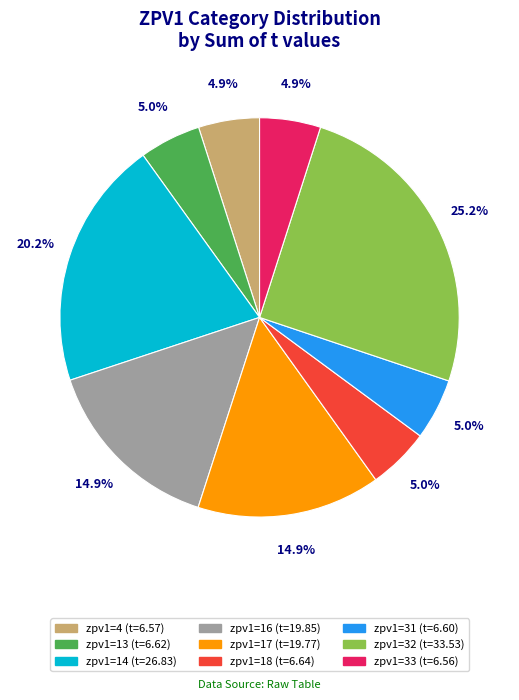

Is there any slice that represents more than half of the pie?

No